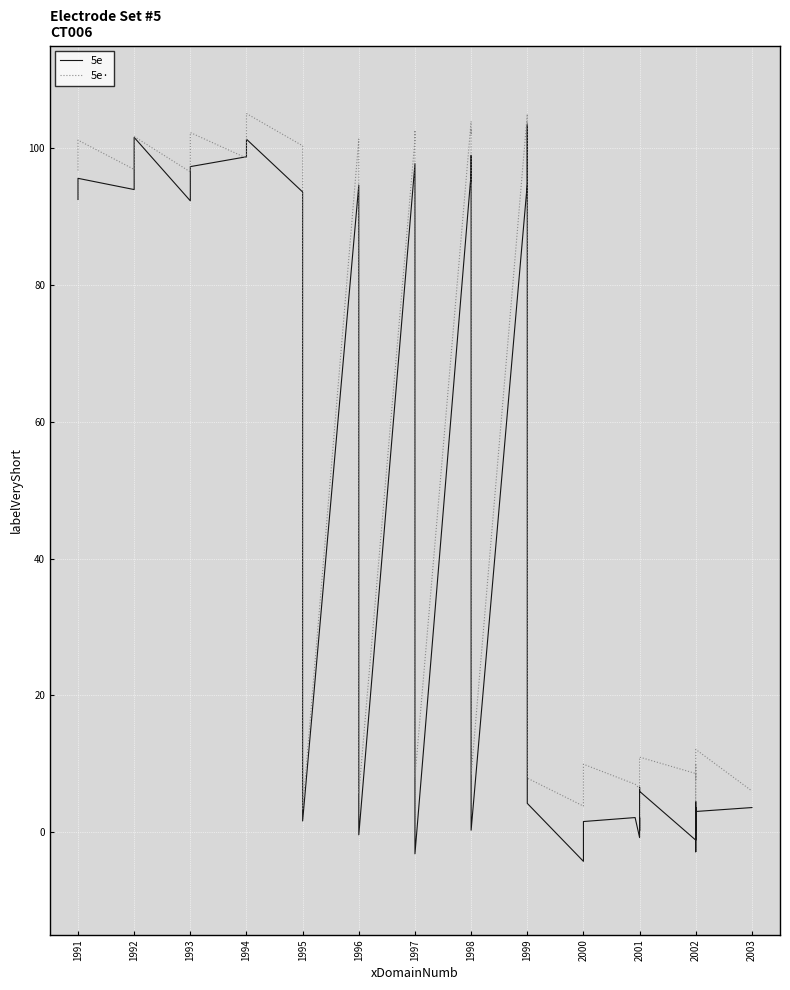

At 1991, list the series in order from smallest to largest.

5e, 5e_dot